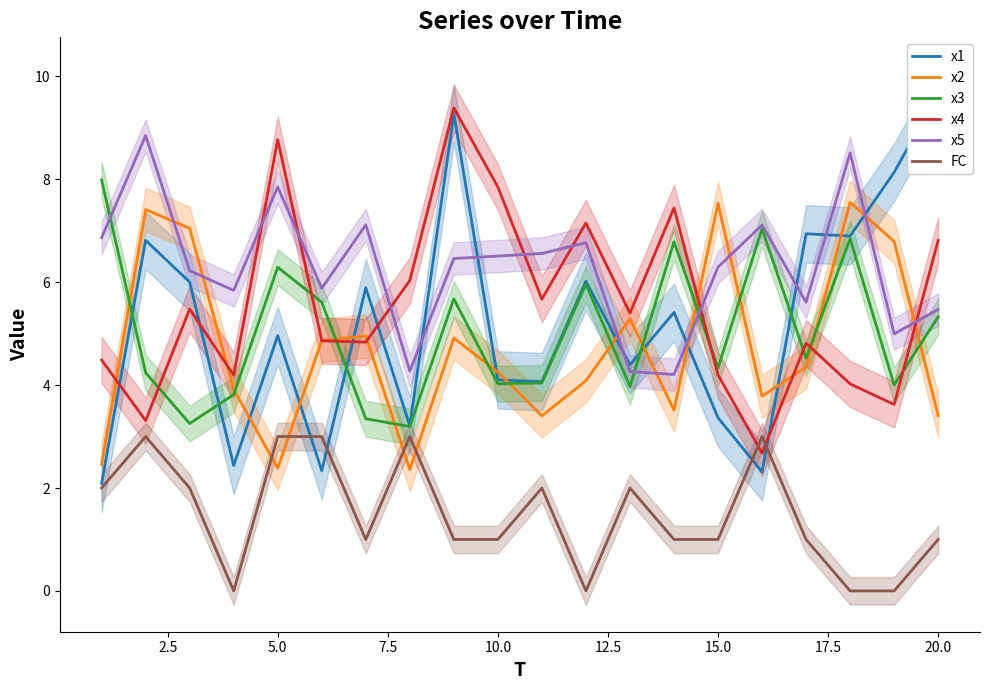

Which series ends up on top after the final intersection of x5 and x2?

x5